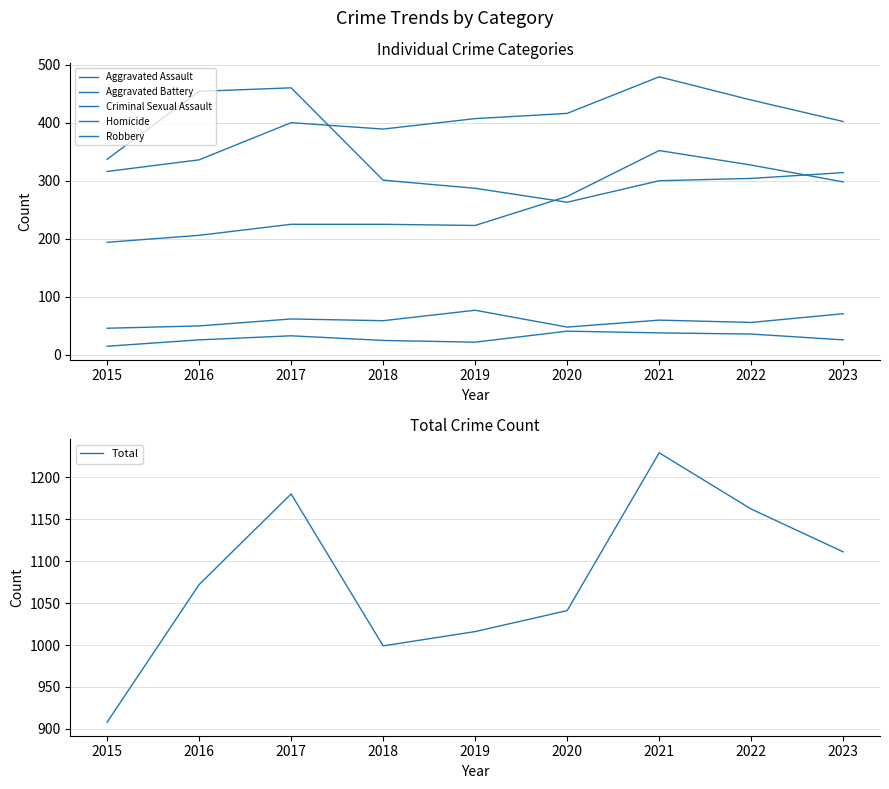

What is the highest value of the Aggravated Assault series?

352